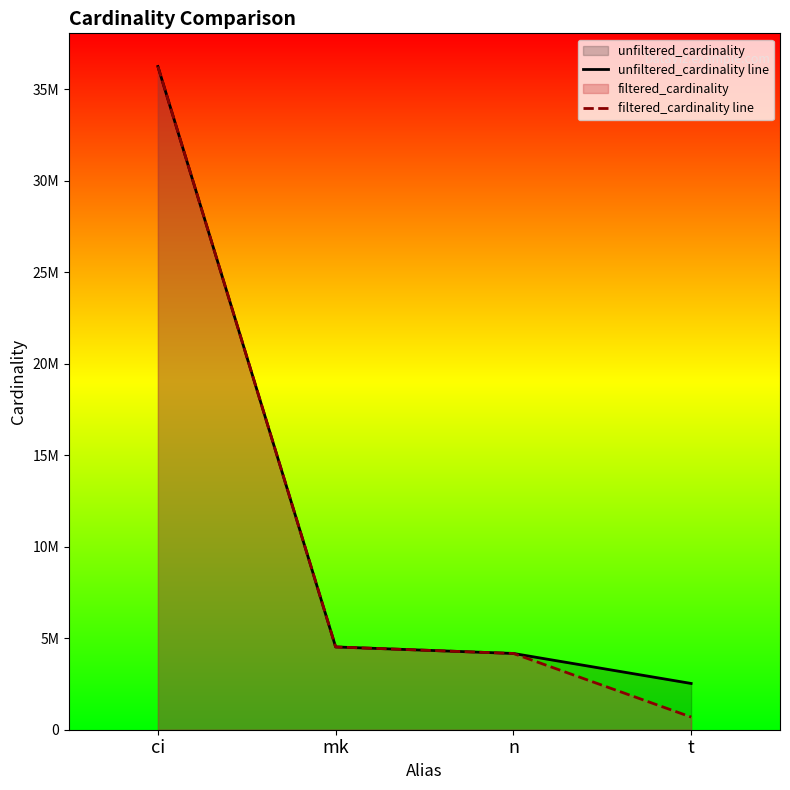

At which label does unfiltered_cardinality line first exceed 4523930?

ci